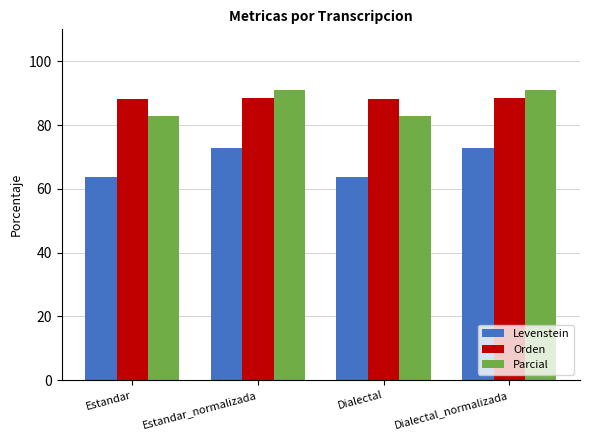

How many distinct data groups are displayed?

3